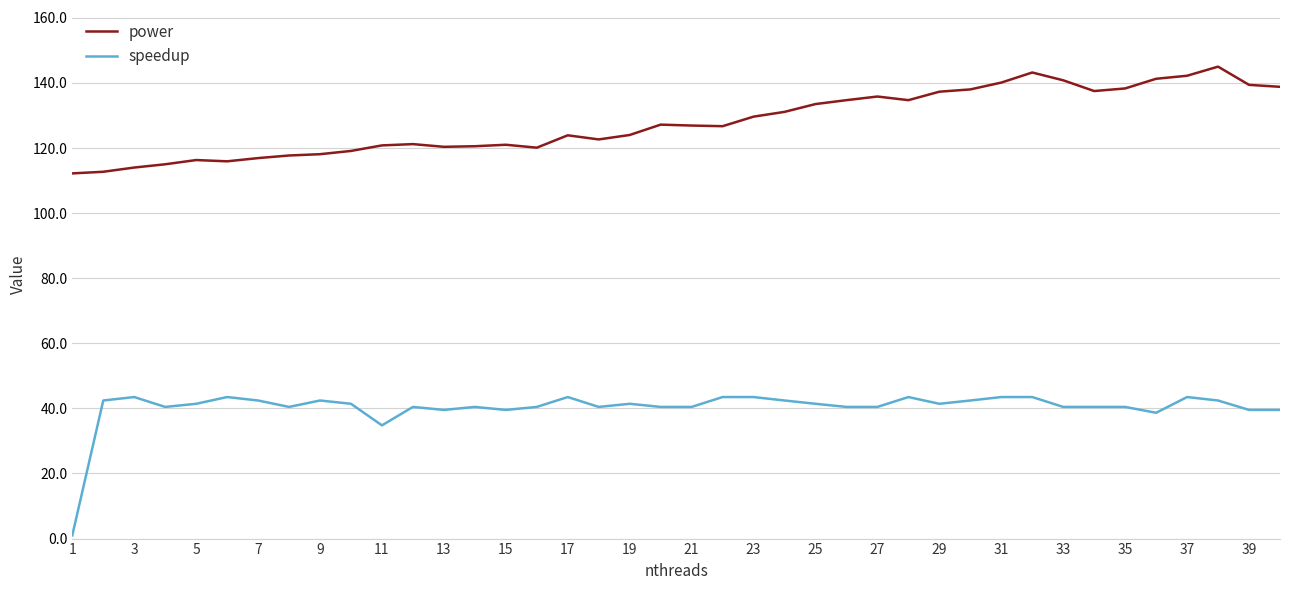

Which series has the largest total across all categories?

power